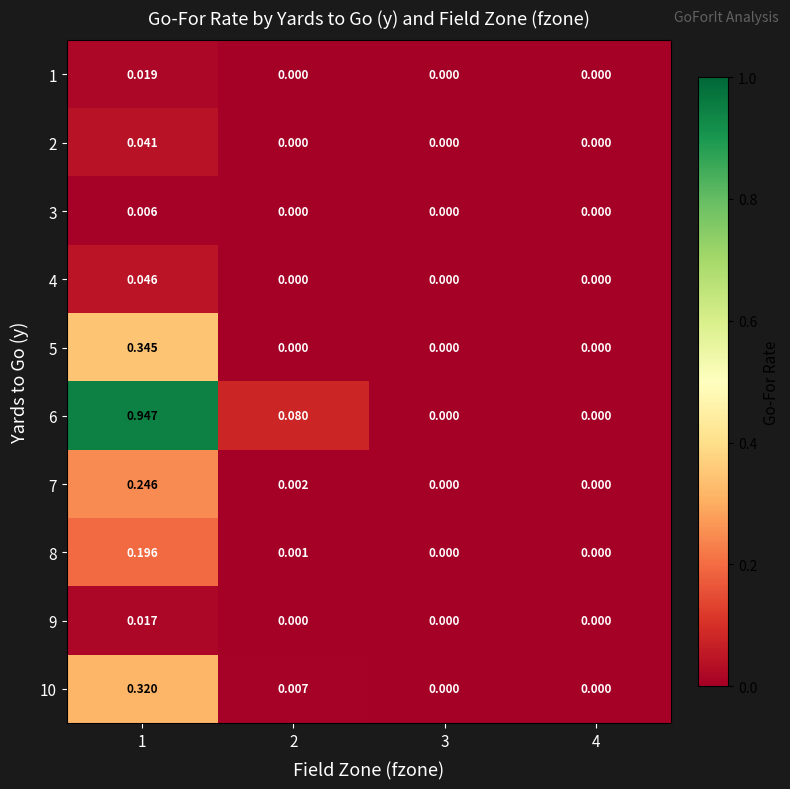

Is the value of 5 at 1 greater than the value of 2 at 3?

Yes